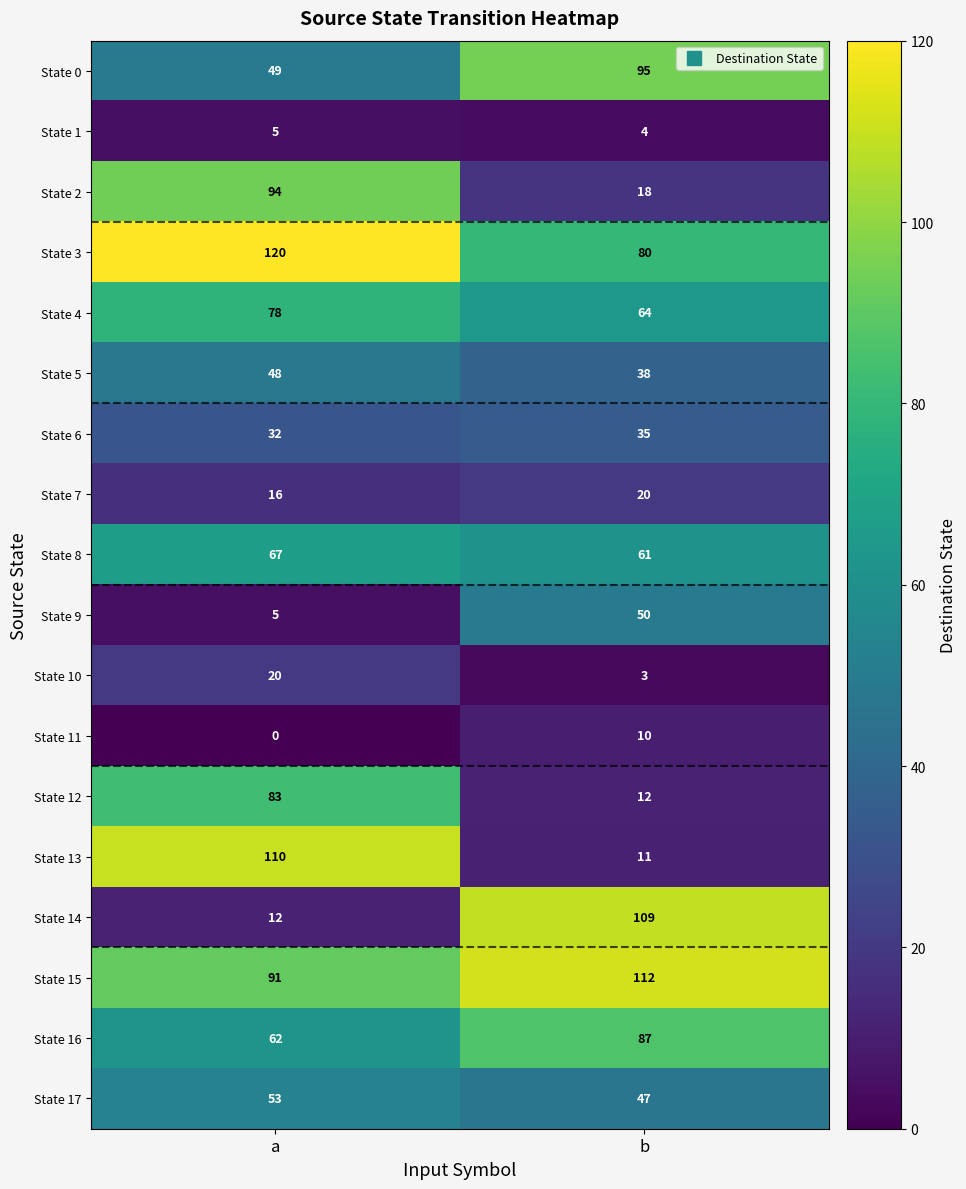

What is the total value across all series at b?

856